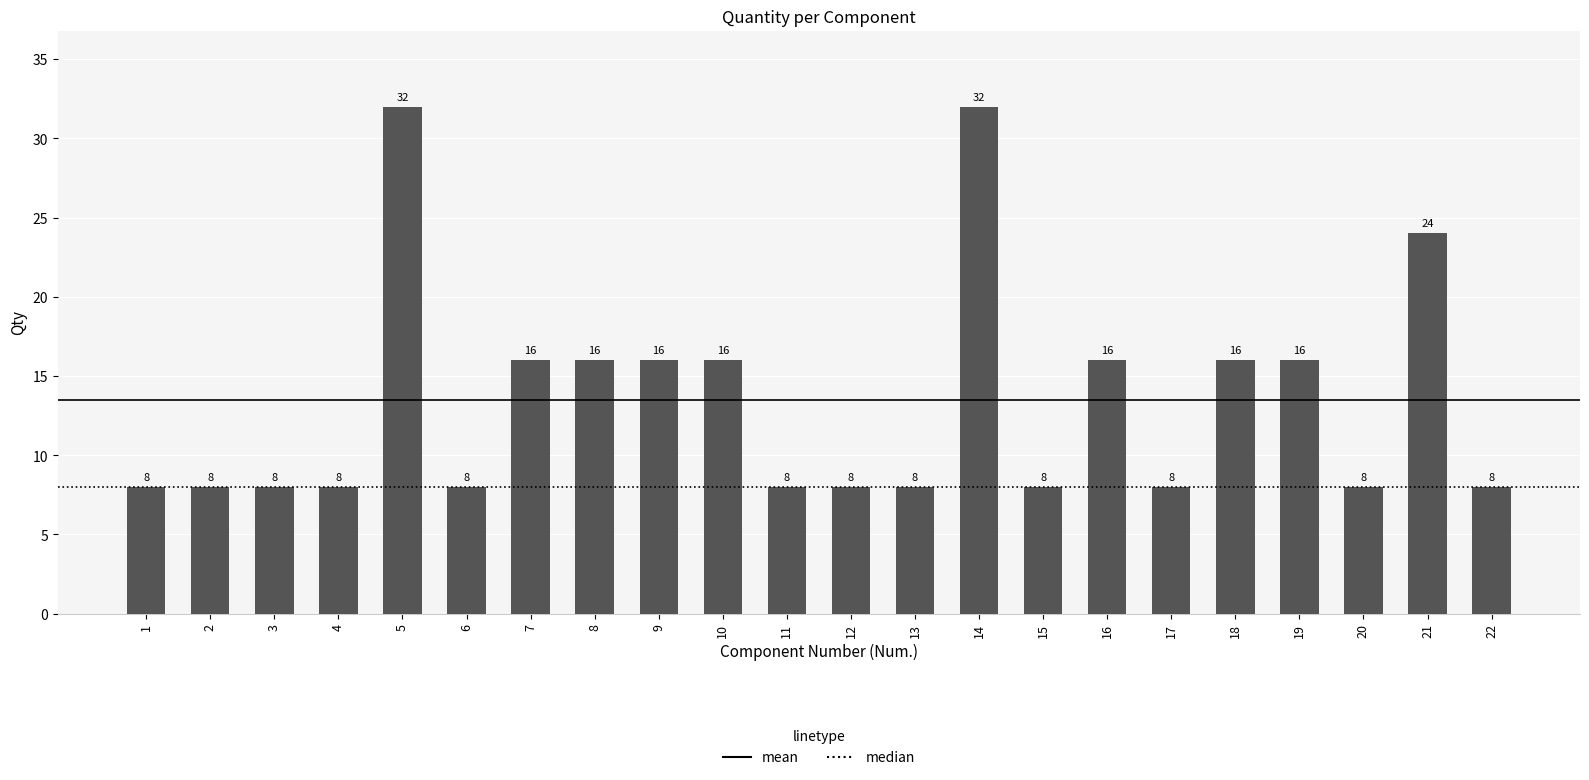

Does the chart contain any negative values?

No